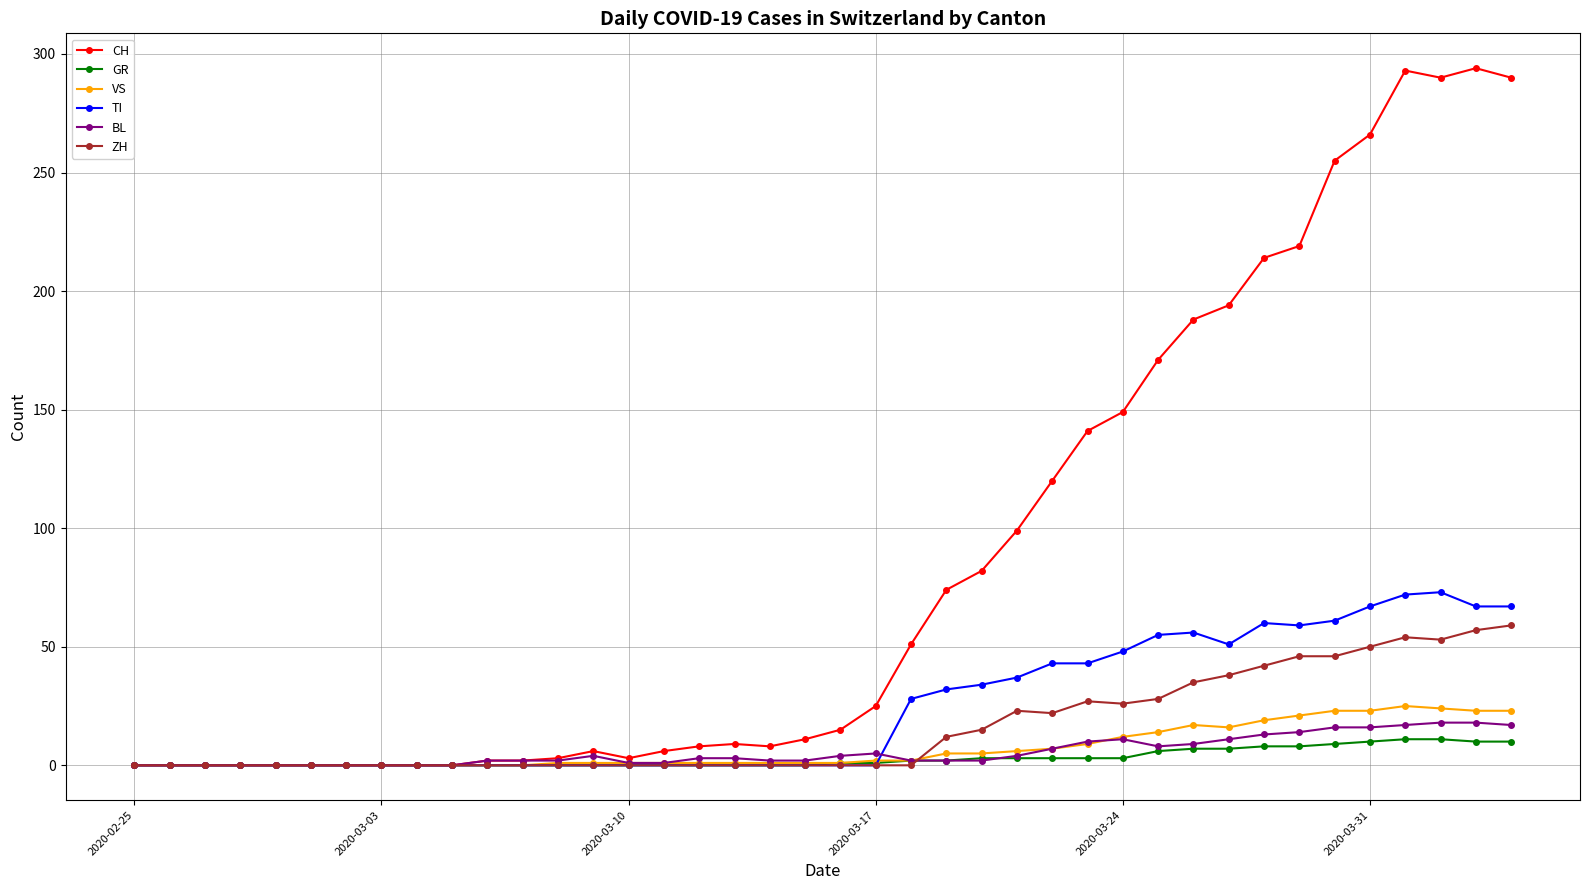

True or false: CH has more than 2 interior local peaks.

True